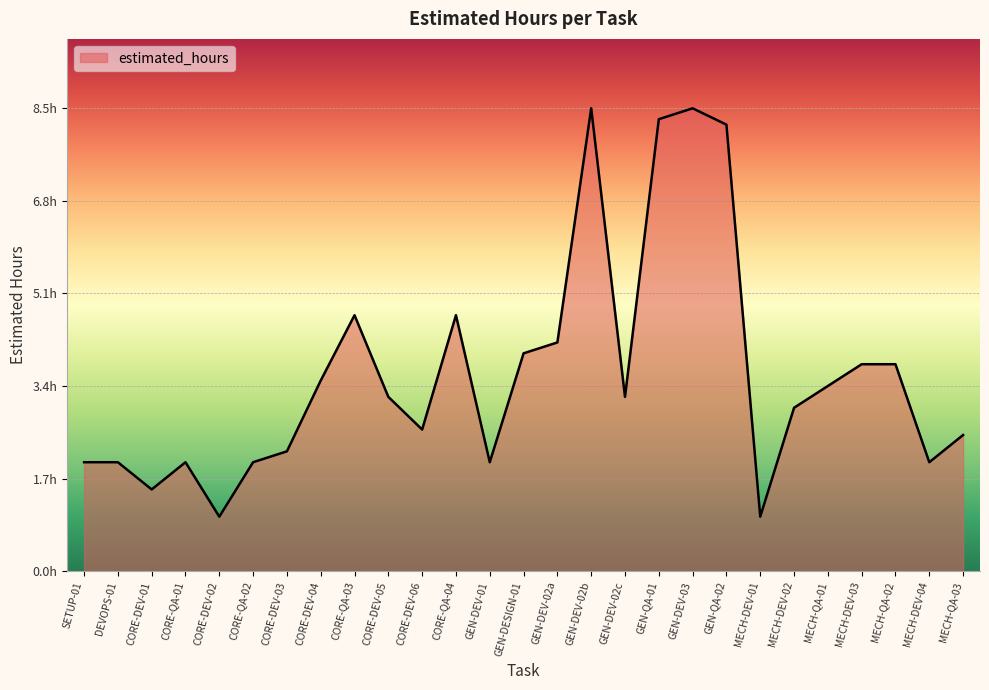

Does the chart have visible grid lines?

Yes